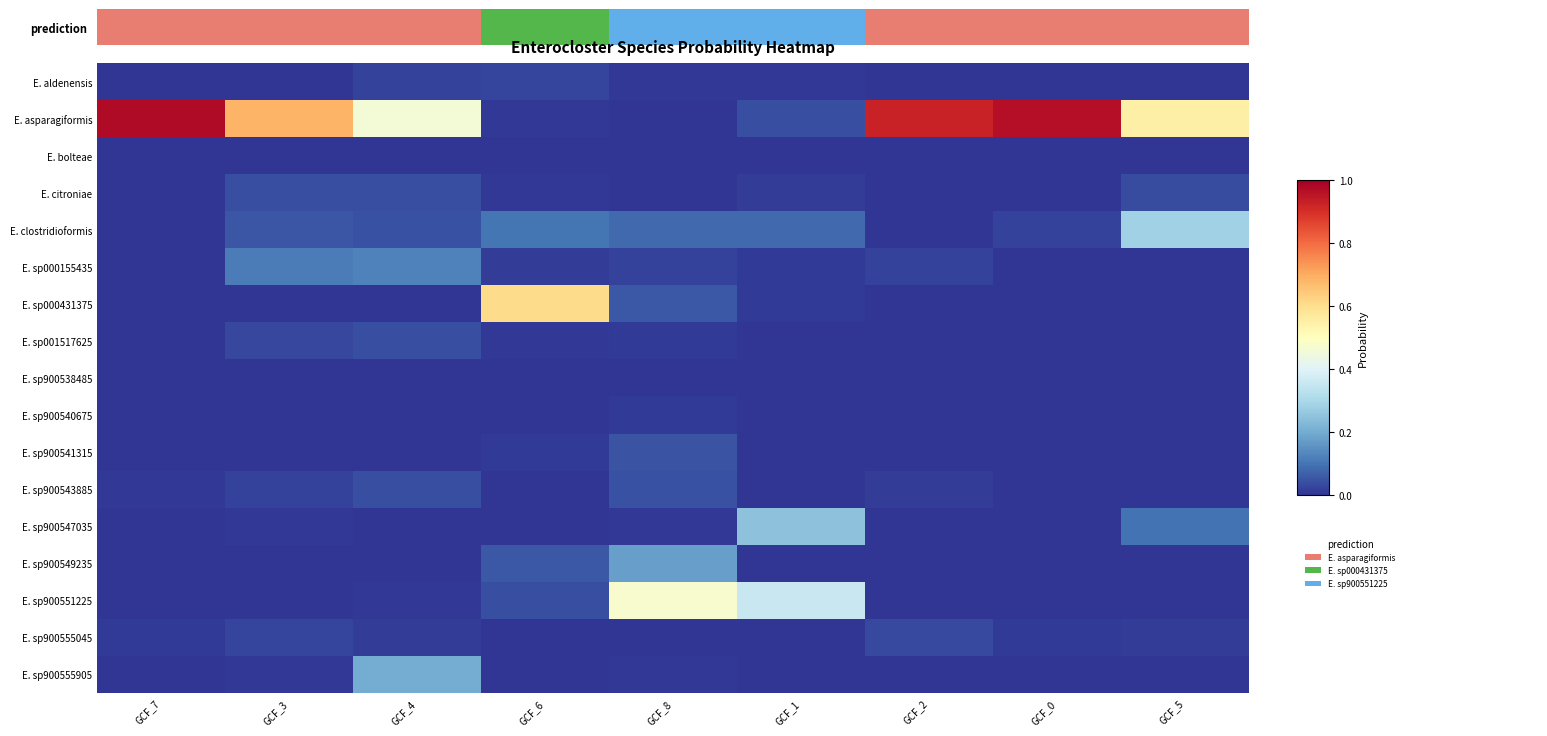

Reading left to right, extract all data points from this chart.

E. aldenensis: GCF_7=0.0	GCF_3=0.0	GCF_4=0.0	GCF_6=0.0	GCF_8=0.0	GCF_1=0.0	GCF_2=0.0	GCF_0=0.0	GCF_5=0.0
E. asparagiformis: GCF_7=1.0	GCF_3=0.7	GCF_4=0.5	GCF_6=0.0	GCF_8=0.0	GCF_1=0.0	GCF_2=0.9	GCF_0=1.0	GCF_5=0.5
E. bolteae: GCF_7=0.0	GCF_3=0.0	GCF_4=0.0	GCF_6=0.0	GCF_8=0.0	GCF_1=0.0	GCF_2=0.0	GCF_0=0.0	GCF_5=0.0
E. citroniae: GCF_7=0.0	GCF_3=0.0	GCF_4=0.0	GCF_6=0.0	GCF_8=0.0	GCF_1=0.0	GCF_2=0.0	GCF_0=0.0	GCF_5=0.0
E. clostridioformis: GCF_7=0.0	GCF_3=0.1	GCF_4=0.0	GCF_6=0.1	GCF_8=0.1	GCF_1=0.1	GCF_2=0.0	GCF_0=0.0	GCF_5=0.3
E. sp000155435: GCF_7=0.0	GCF_3=0.1	GCF_4=0.1	GCF_6=0.0	GCF_8=0.0	GCF_1=0.0	GCF_2=0.0	GCF_0=0.0	GCF_5=0.0
E. sp000431375: GCF_7=0.0	GCF_3=0.0	GCF_4=0.0	GCF_6=0.6	GCF_8=0.1	GCF_1=0.0	GCF_2=0.0	GCF_0=0.0	GCF_5=0.0
E. sp001517625: GCF_7=0.0	GCF_3=0.0	GCF_4=0.0	GCF_6=0.0	GCF_8=0.0	GCF_1=0.0	GCF_2=0.0	GCF_0=0.0	GCF_5=0.0
E. sp900538485: GCF_7=0.0	GCF_3=0.0	GCF_4=0.0	GCF_6=0.0	GCF_8=0.0	GCF_1=0.0	GCF_2=0.0	GCF_0=0.0	GCF_5=0.0
E. sp900540675: GCF_7=0.0	GCF_3=0.0	GCF_4=0.0	GCF_6=0.0	GCF_8=0.0	GCF_1=0.0	GCF_2=0.0	GCF_0=0.0	GCF_5=0.0
E. sp900541315: GCF_7=0.0	GCF_3=0.0	GCF_4=0.0	GCF_6=0.0	GCF_8=0.0	GCF_1=0.0	GCF_2=0.0	GCF_0=0.0	GCF_5=0.0
E. sp900543885: GCF_7=0.0	GCF_3=0.0	GCF_4=0.0	GCF_6=0.0	GCF_8=0.0	GCF_1=0.0	GCF_2=0.0	GCF_0=0.0	GCF_5=0.0
E. sp900547035: GCF_7=0.0	GCF_3=0.0	GCF_4=0.0	GCF_6=0.0	GCF_8=0.0	GCF_1=0.2	GCF_2=0.0	GCF_0=0.0	GCF_5=0.1
E. sp900549235: GCF_7=0.0	GCF_3=0.0	GCF_4=0.0	GCF_6=0.1	GCF_8=0.2	GCF_1=0.0	GCF_2=0.0	GCF_0=0.0	GCF_5=0.0
E. sp900551225: GCF_7=0.0	GCF_3=0.0	GCF_4=0.0	GCF_6=0.0	GCF_8=0.5	GCF_1=0.4	GCF_2=0.0	GCF_0=0.0	GCF_5=0.0
E. sp900555045: GCF_7=0.0	GCF_3=0.0	GCF_4=0.0	GCF_6=0.0	GCF_8=0.0	GCF_1=0.0	GCF_2=0.0	GCF_0=0.0	GCF_5=0.0
E. sp900555905: GCF_7=0.0	GCF_3=0.0	GCF_4=0.2	GCF_6=0.0	GCF_8=0.0	GCF_1=0.0	GCF_2=0.0	GCF_0=0.0	GCF_5=0.0